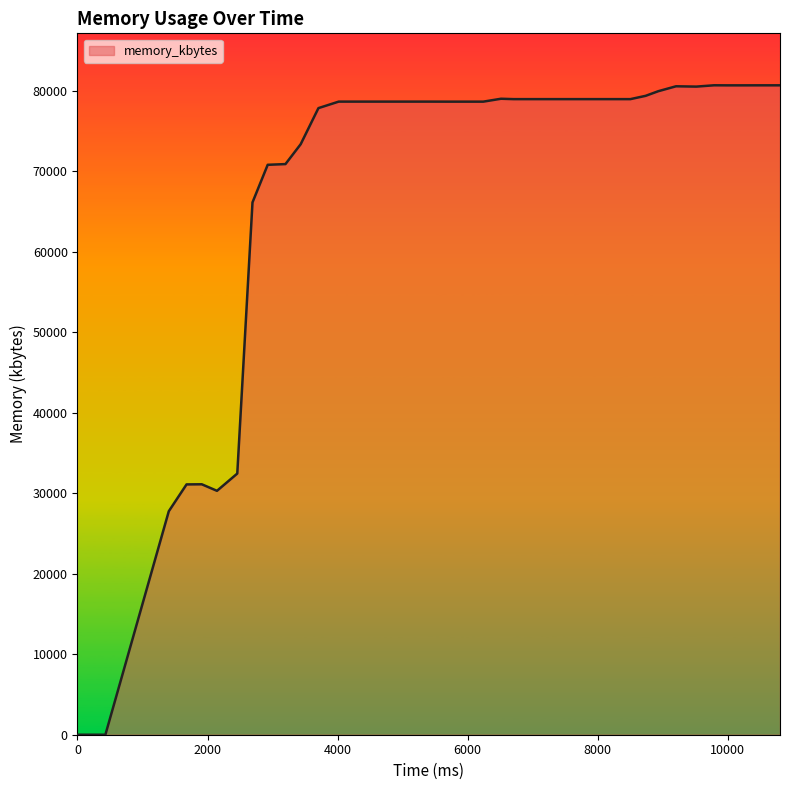

How many values are below 78640?

15